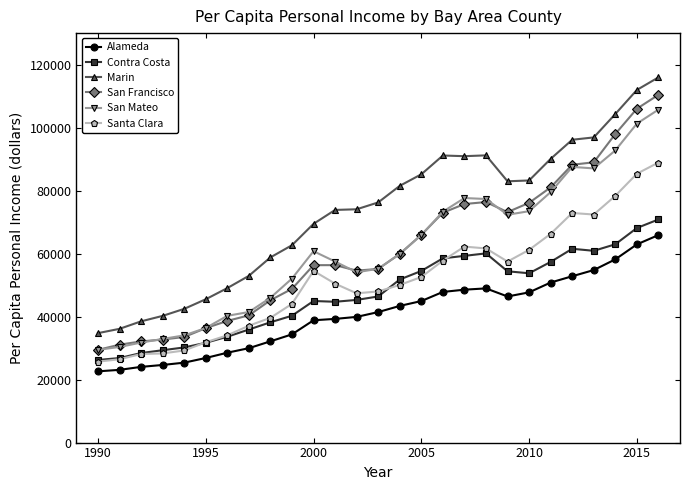

True or false: San Francisco and Marin intersect in this chart.

False